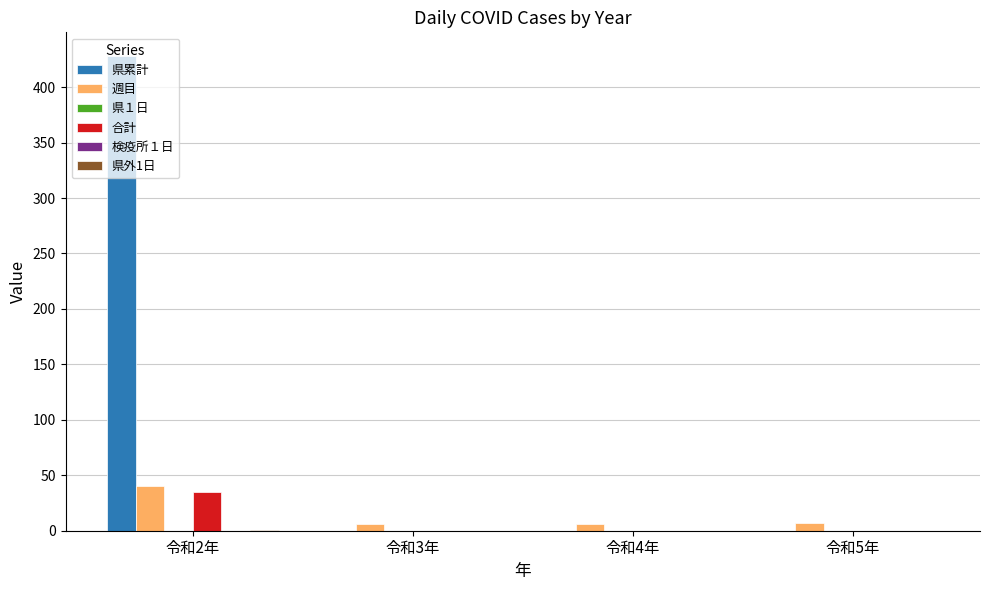

The value of 週目 at 令和4年 is 6. True or false?

True